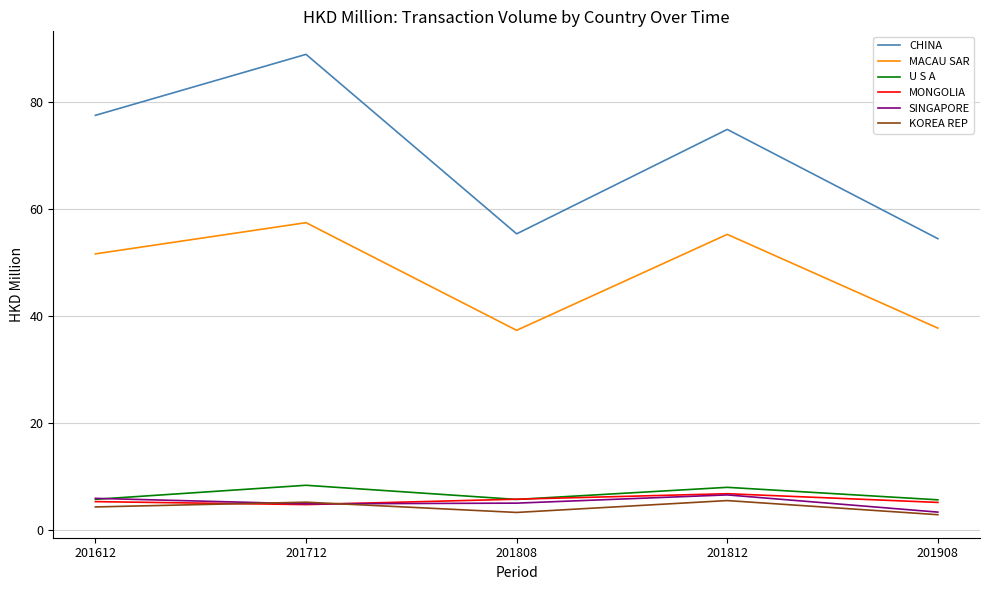

Does the chart display data point markers on the line(s)?

No